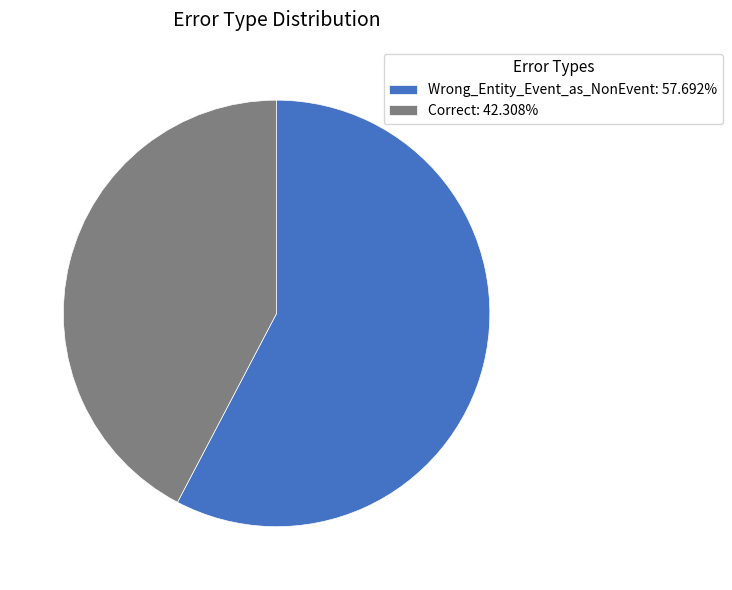

What is the ratio of the value at Correct: 42.308% to the value at Wrong_Entity_Event_as_NonEvent: 57.692%?

0.7